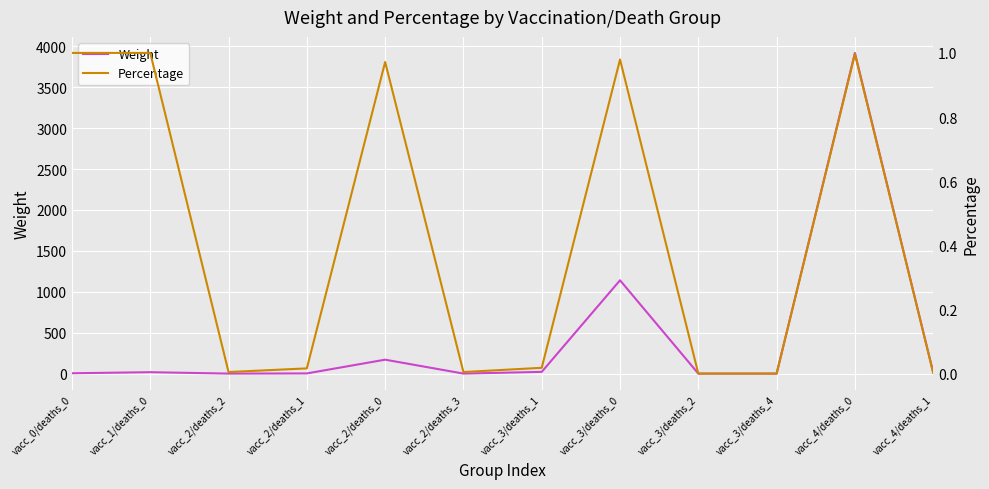

What is the difference between the highest and lowest values at vacc_2/deaths_2?

1.0